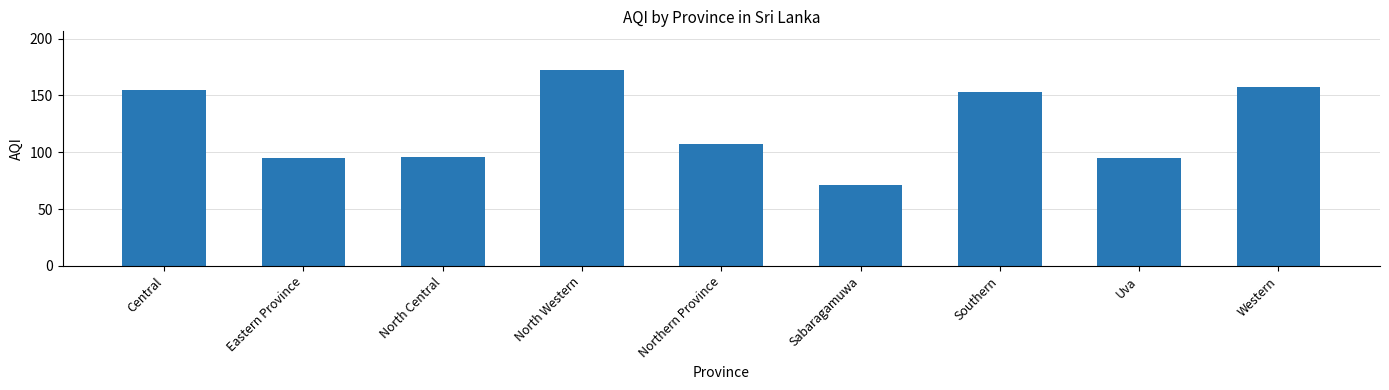

The value at Southern is 250. True or false?

False